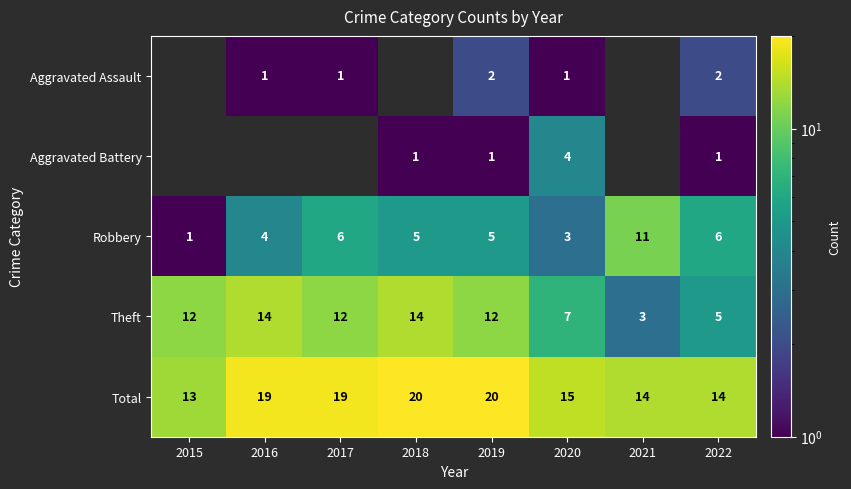

Count the number of data series in this chart.

5